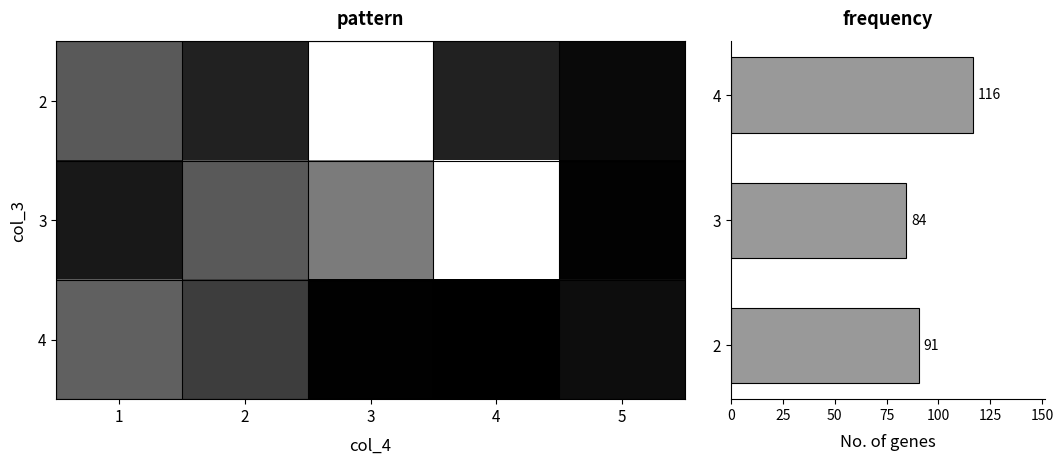

True or false: 2 has a value of 187.6 at 4.

False